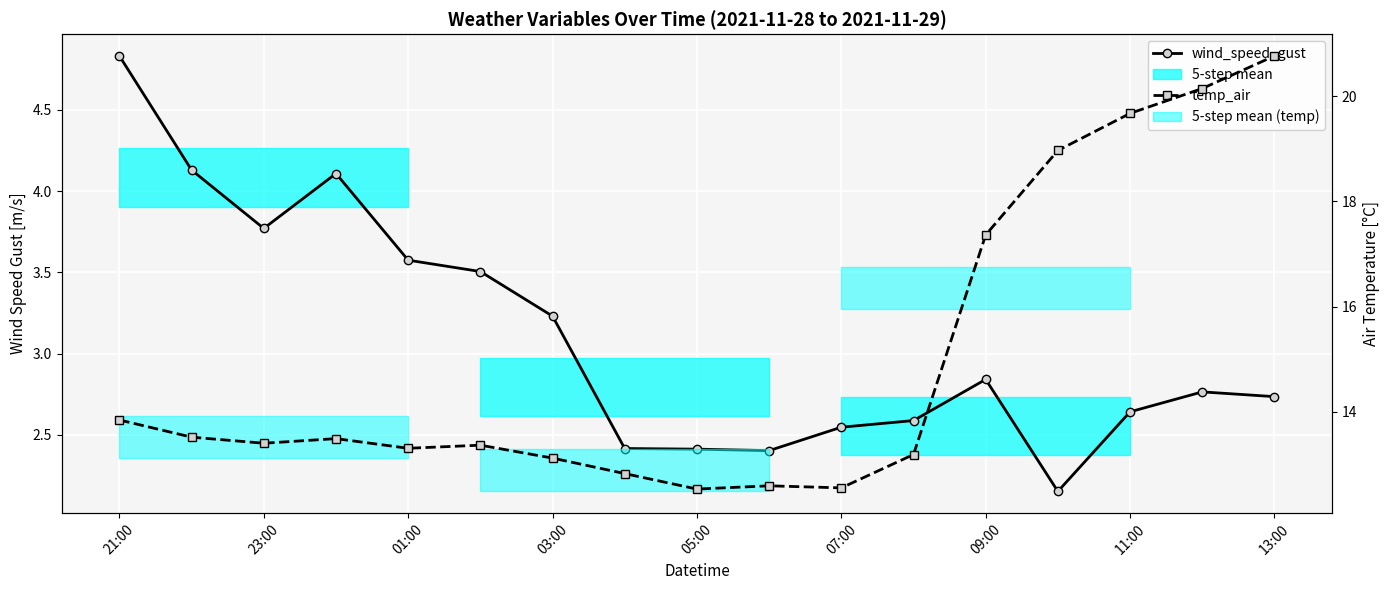

Rank the series by their average value, from highest to lowest.

temp_air, wind_speed_gust